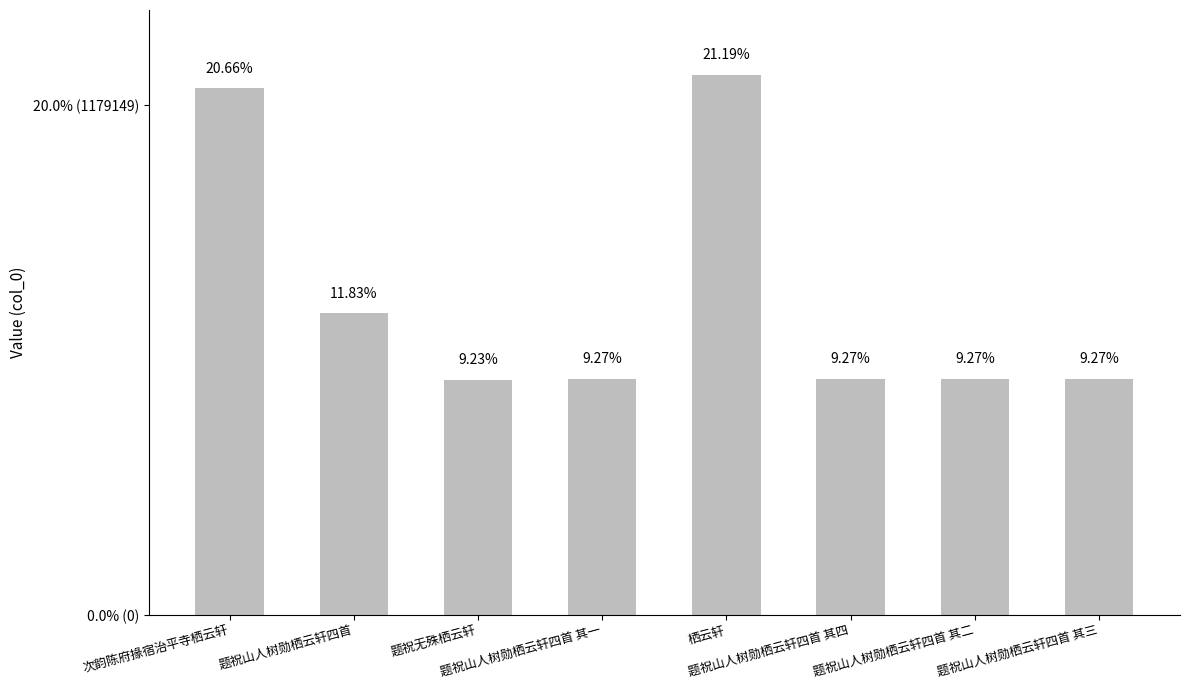

Are the bars horizontal?

No